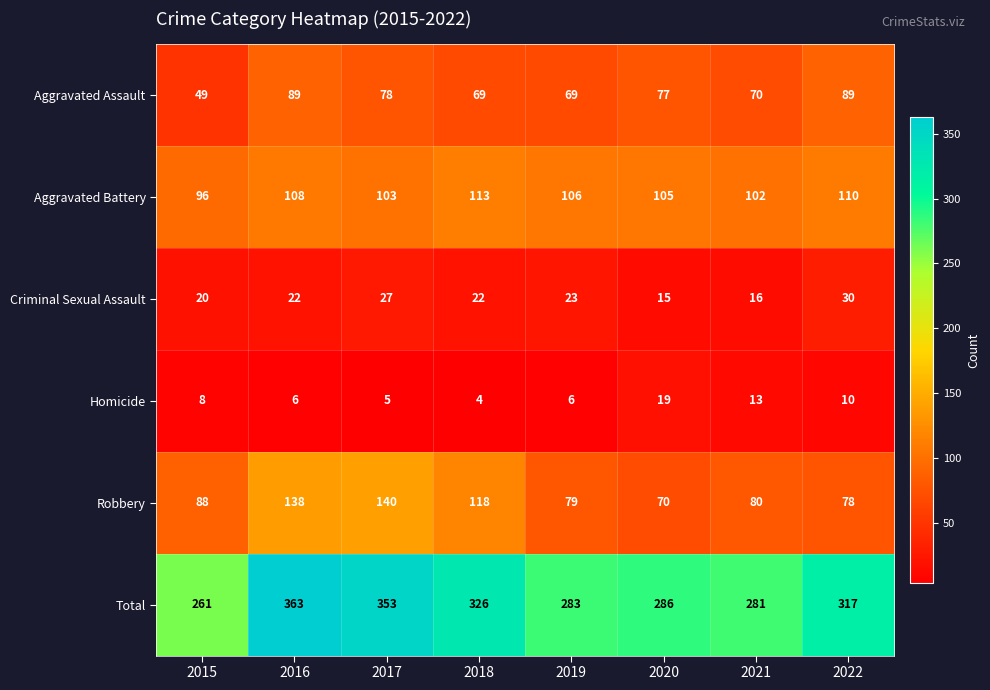

What is the difference between the maximum and second lowest values in the Aggravated Assault series?

20